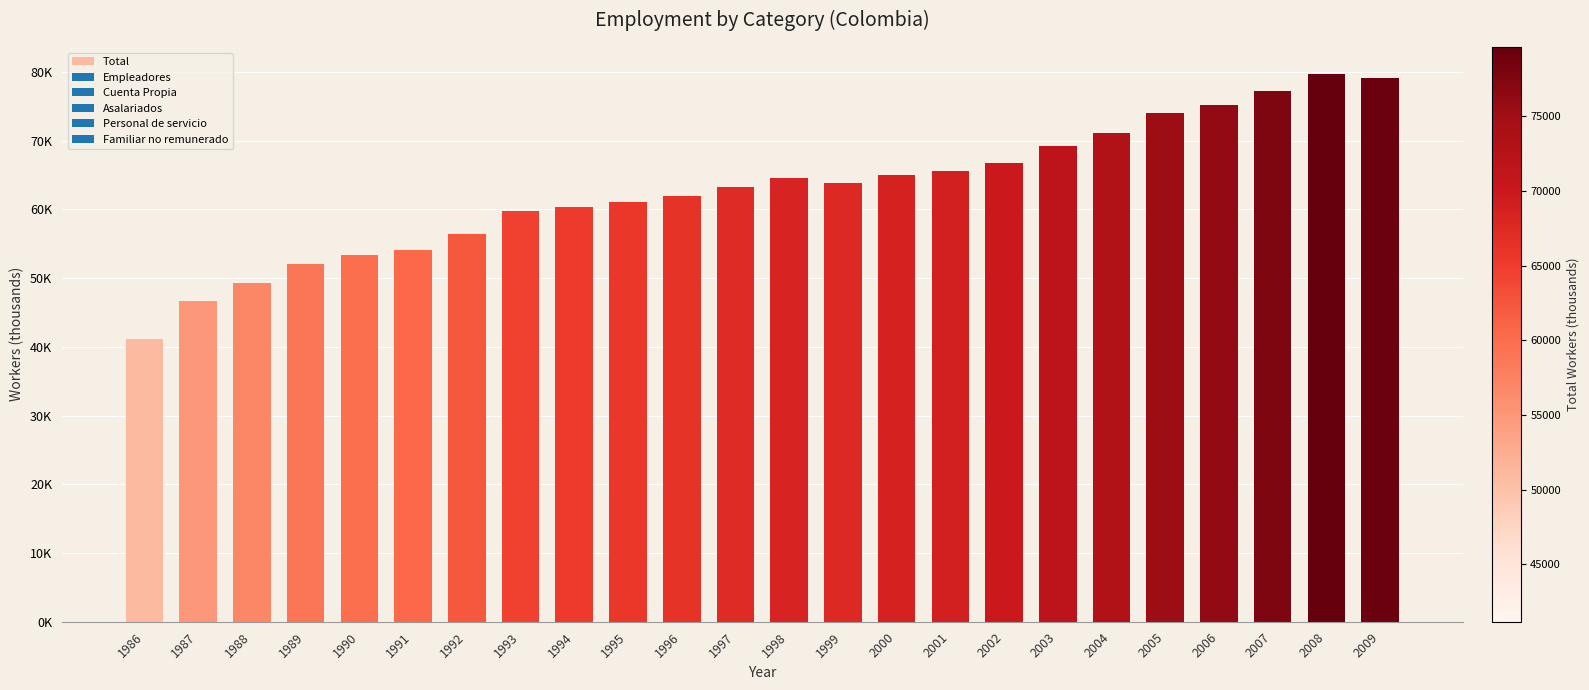

Are the bars horizontal?

No